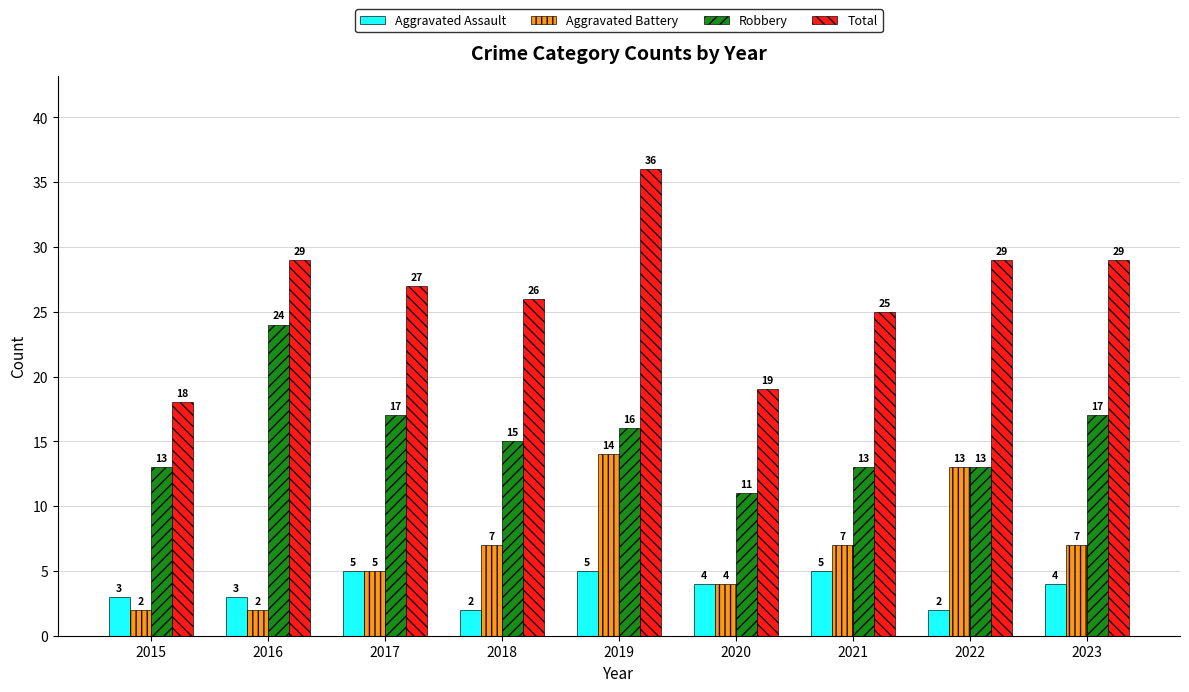

What is the sum of the Aggravated Assault values at 2017 and 2020?

9